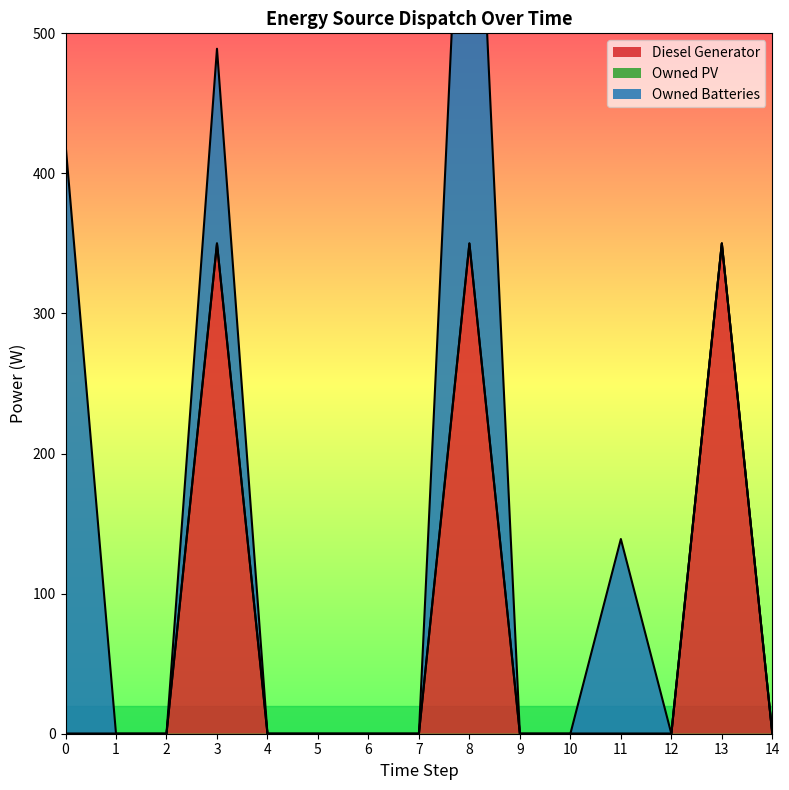

Does the chart have visible grid lines?

No